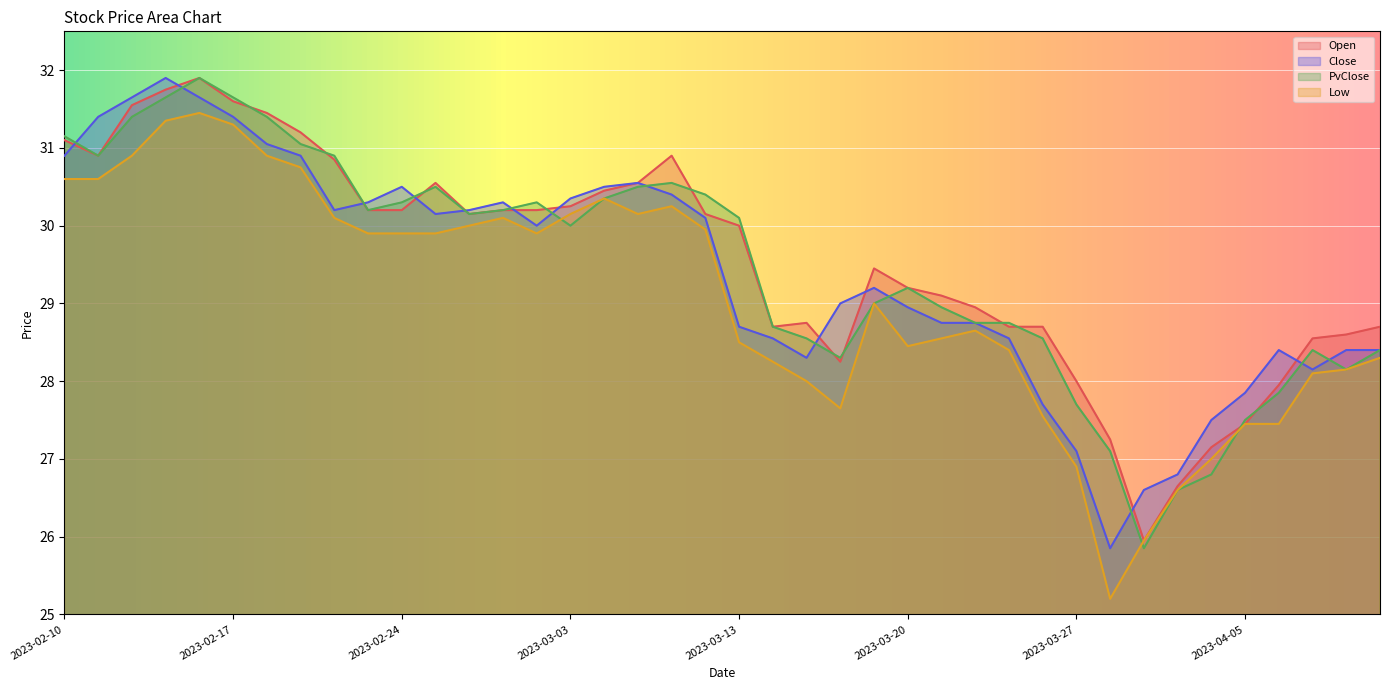

Read the PvClose value at 2023-02-17.

31.6